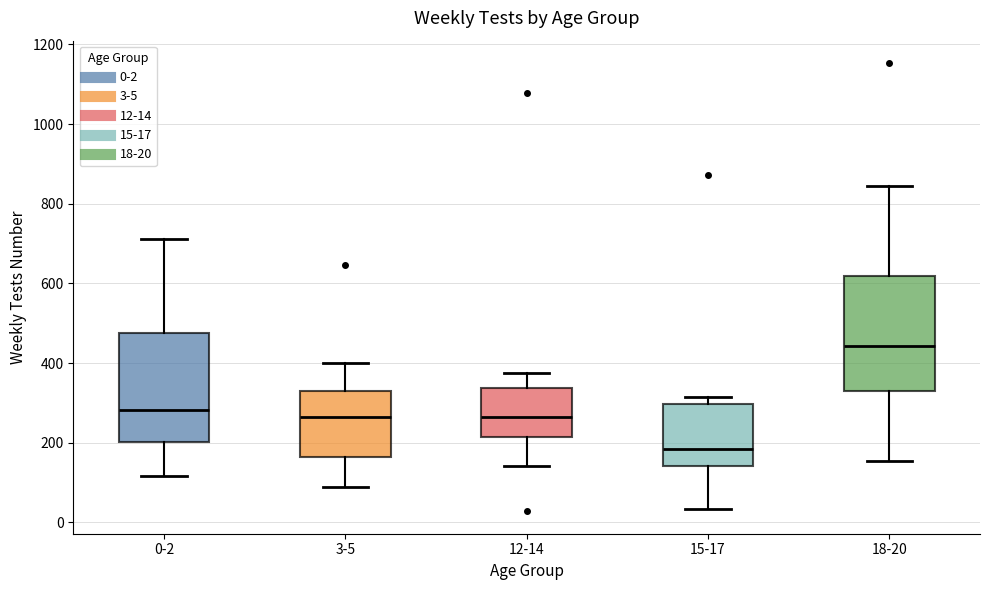

Reading left to right, read every box against the y-axis: the position of its median line, the range the box covers, and the ends of its whiskers. The values are not printed on the chart, so give them approximately, as read against the axis.

0-2: median 280, box 200 to 480, whiskers 120 to 720
3-5: median 260, box 160 to 340, whiskers 100 to 400
12-14: median 260, box 220 to 340, whiskers 140 to 380
15-17: median 180, box 140 to 300, whiskers 40 to 320
18-20: median 440, box 320 to 620, whiskers 160 to 840